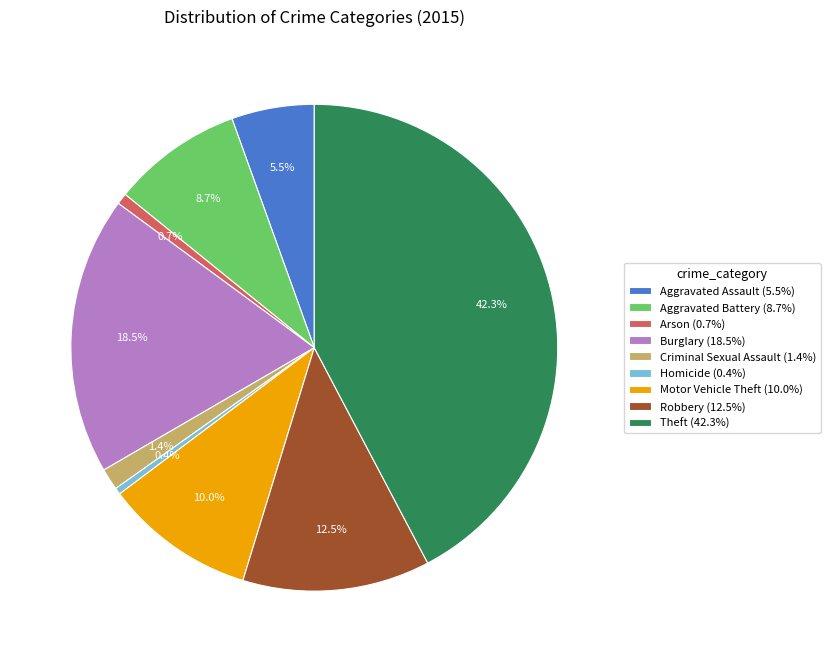

Does Theft represent more than half of the total?

No